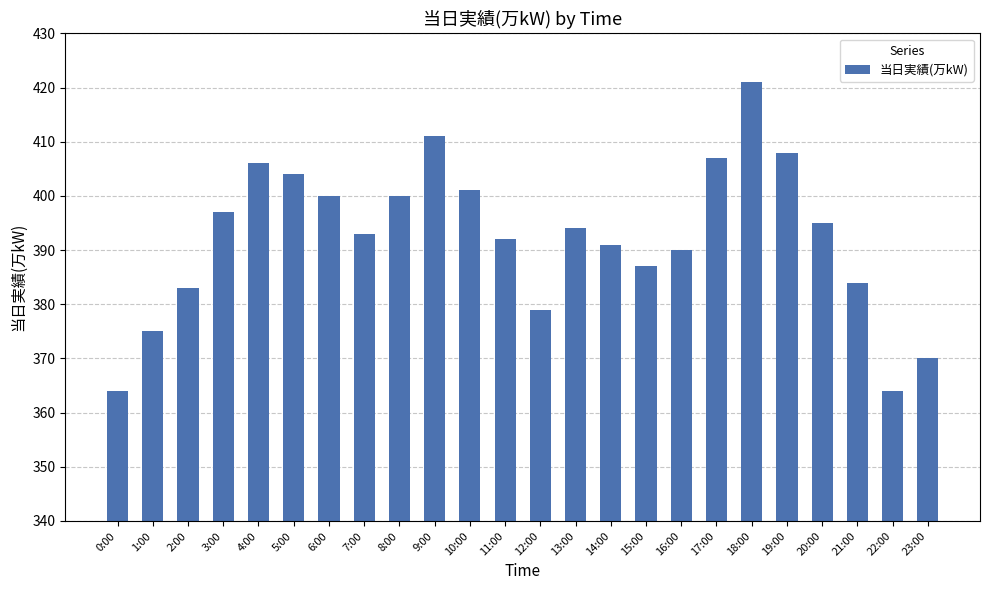

Reading left to right, list all the values displayed in this chart.

0:00=364	1:00=375	2:00=383	3:00=397	4:00=406	5:00=404	6:00=400	7:00=393	8:00=400	9:00=411	10:00=401	11:00=392	12:00=379	13:00=394	14:00=391	15:00=387	16:00=390	17:00=407	18:00=421	19:00=408	20:00=395	21:00=384	22:00=364	23:00=370